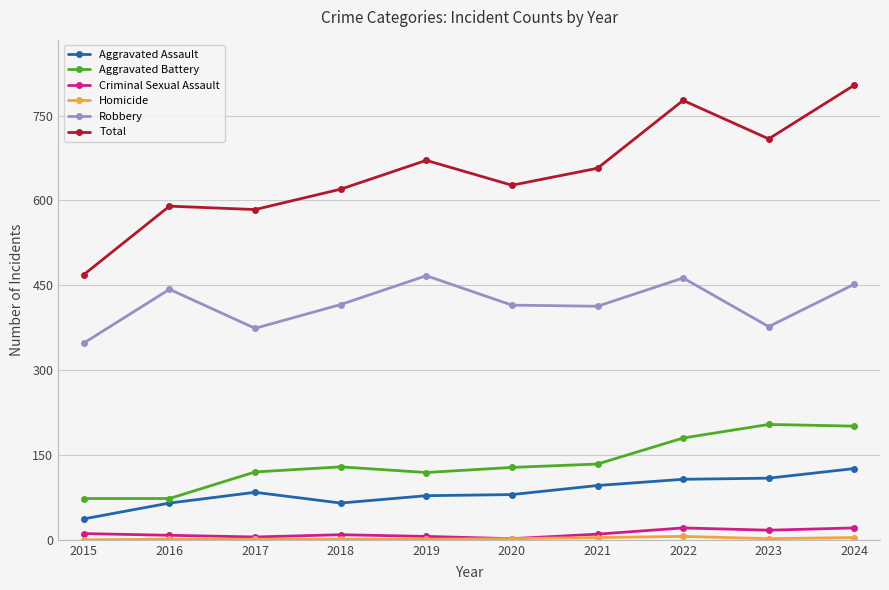

At which category does the chart reach its peak across all series?

2024